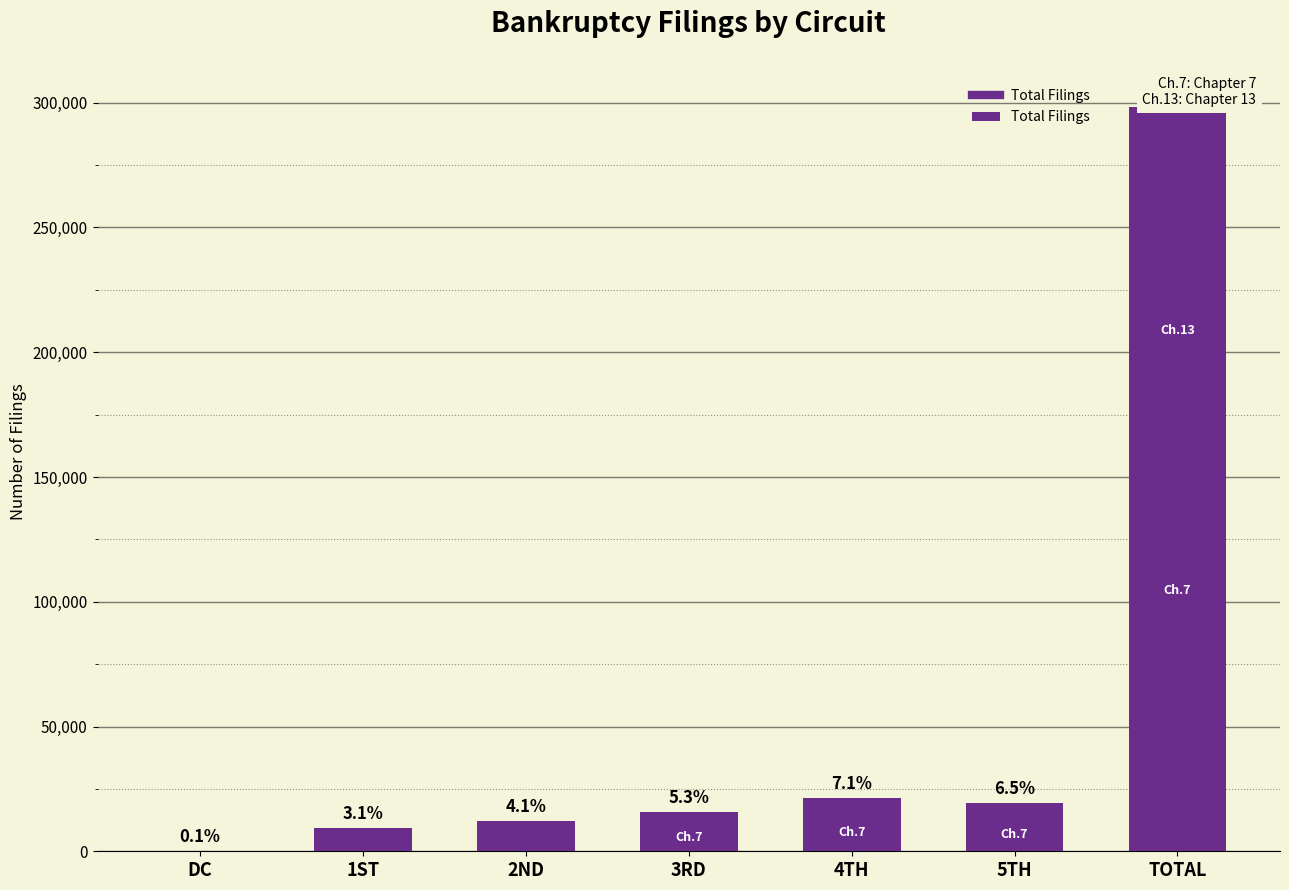

How many data points are above 15710?

3